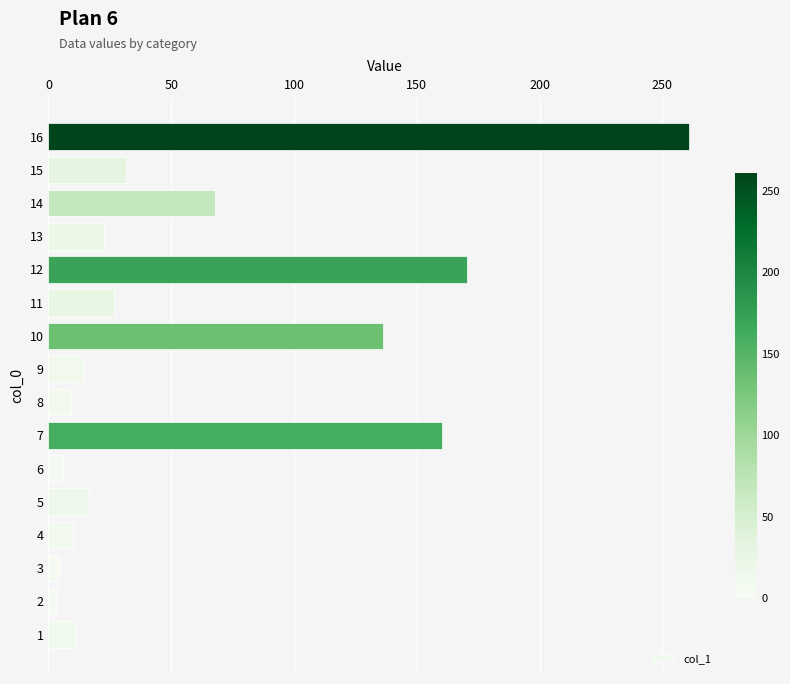

What is the change in value from 6 to 16?

+254.8